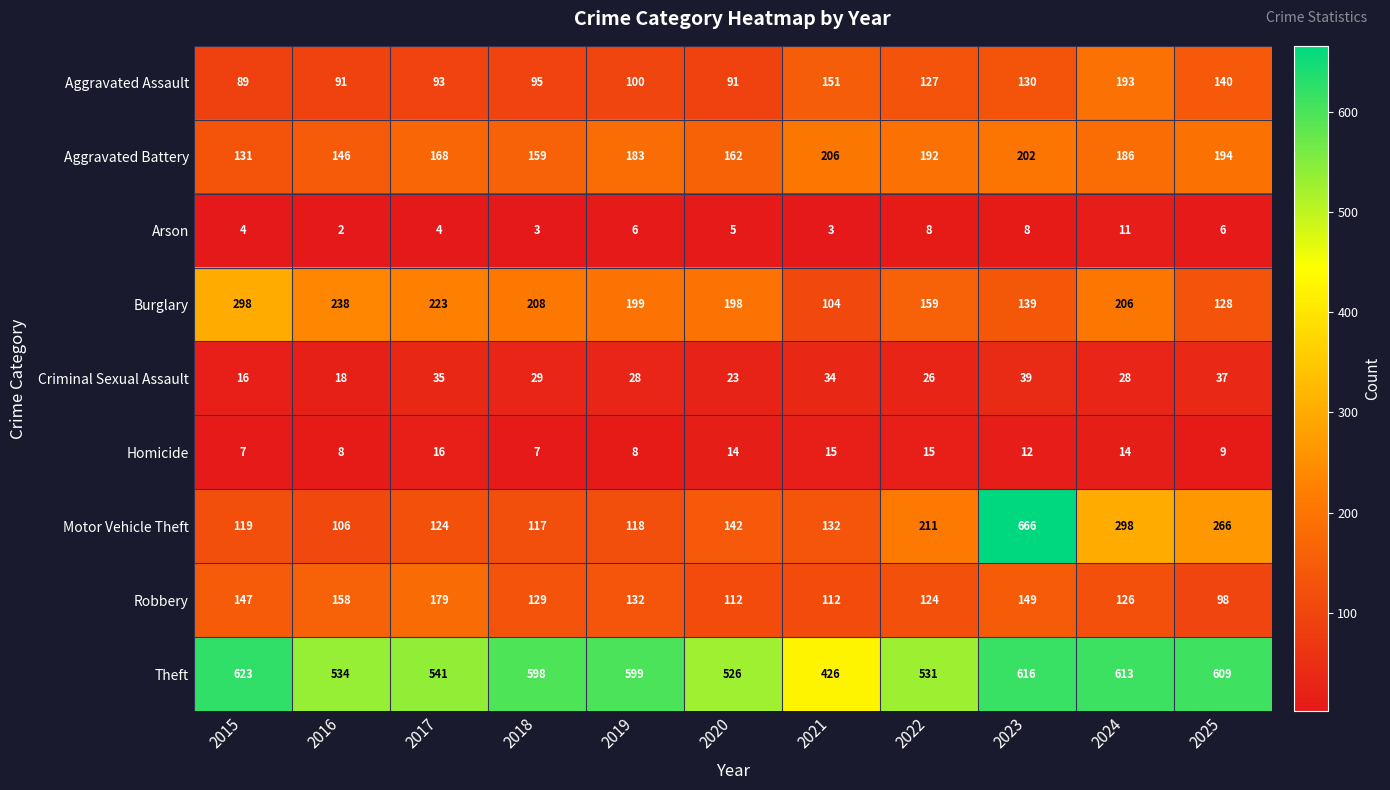

What is the difference between the highest and lowest values at 2024?

602